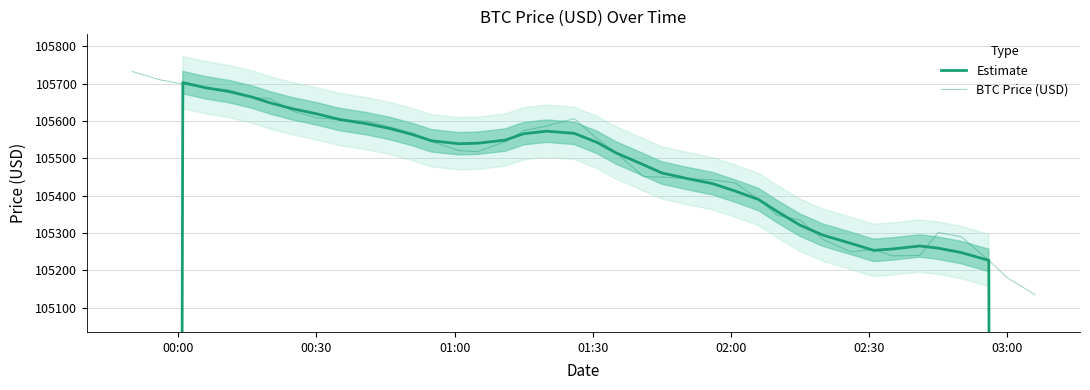

How many distinct data groups are displayed?

2